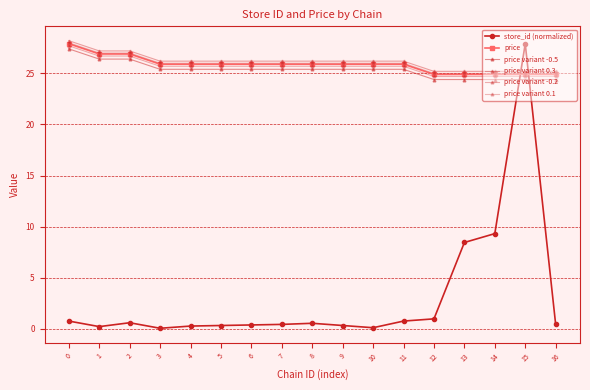

How many lines are shown in the chart?

6